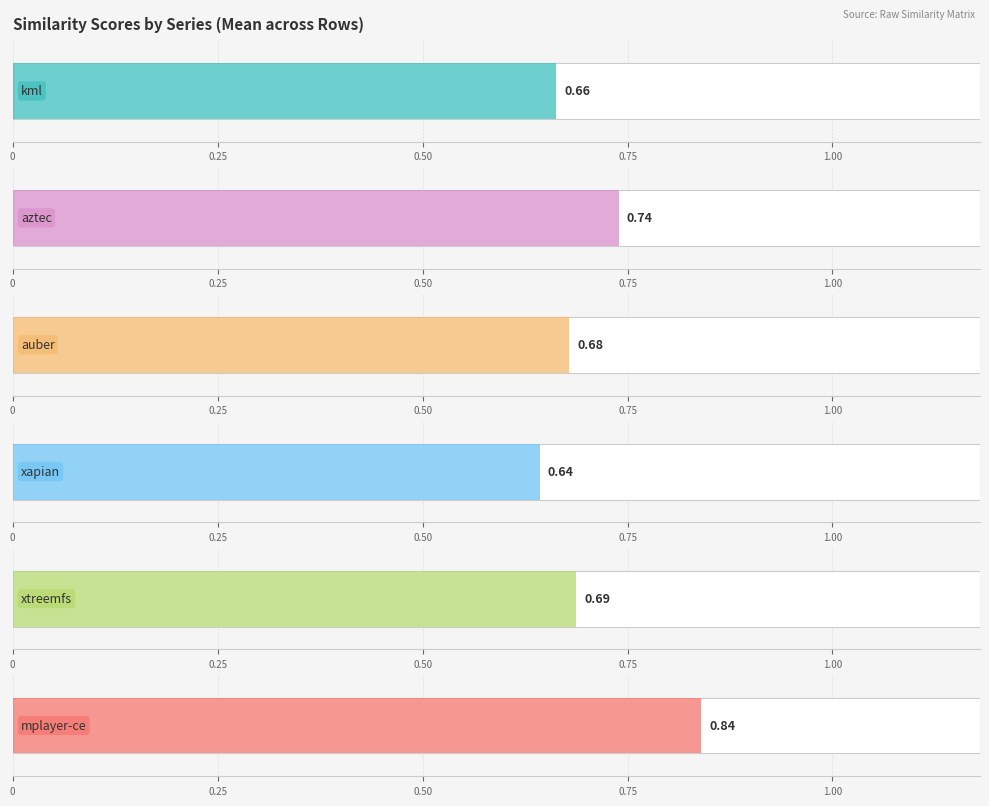

Which series has the largest total across all categories?

mplayer-ce.csv